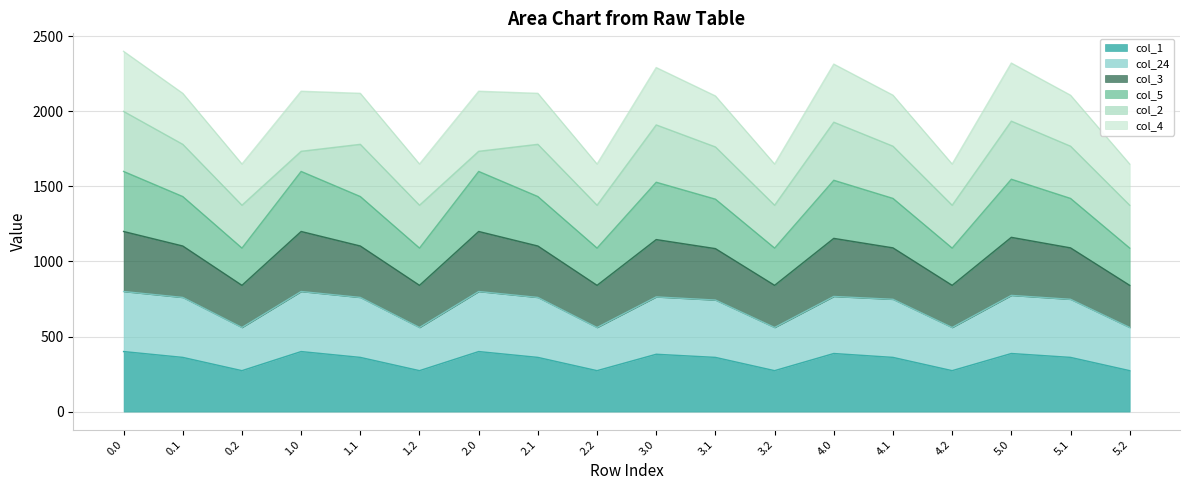

What is the approximate value of col_24 at 1.2?

560.2